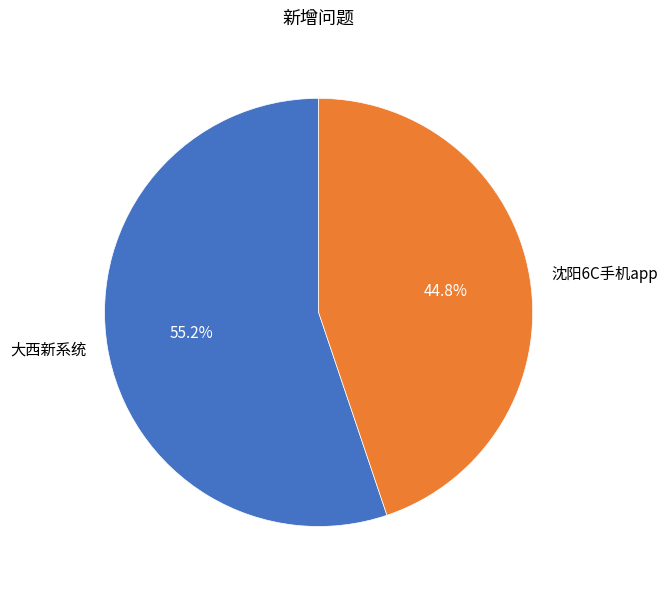

Which has a higher value, 大西新系统 or 沈阳6C手机app?

大西新系统